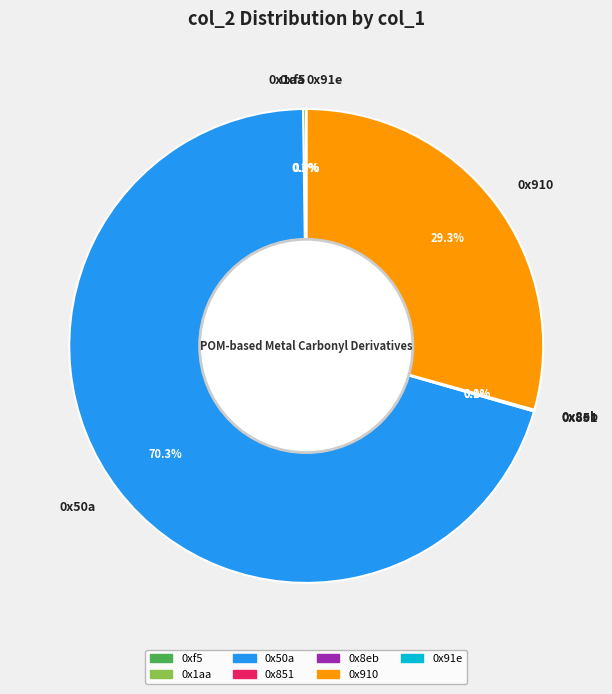

Is there a majority slice in this chart?

Yes